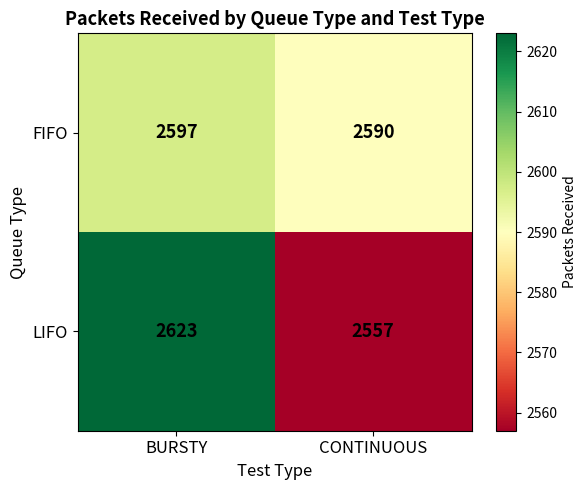

What is the spread (max minus min) of values at CONTINUOUS?

33